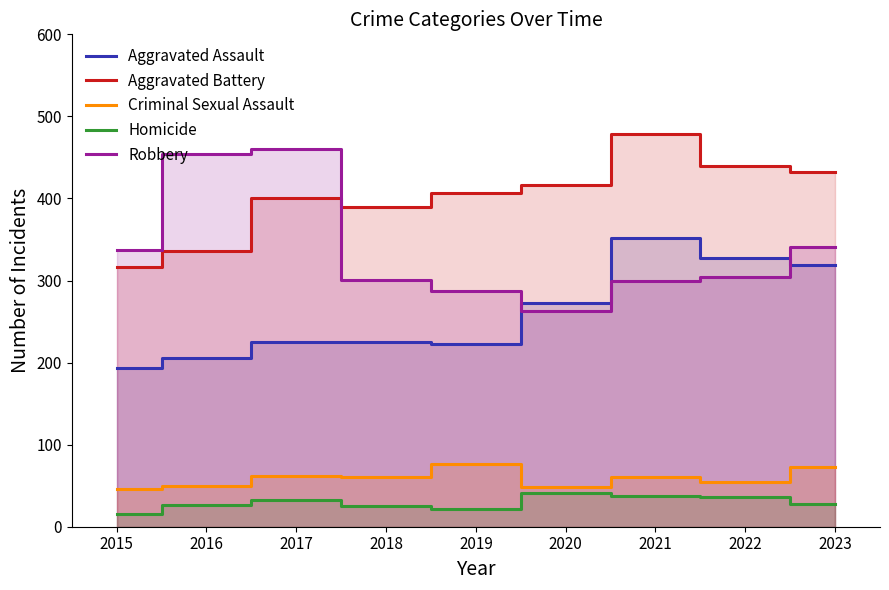

What is the approximate value of Criminal Sexual Assault at 2017?

62